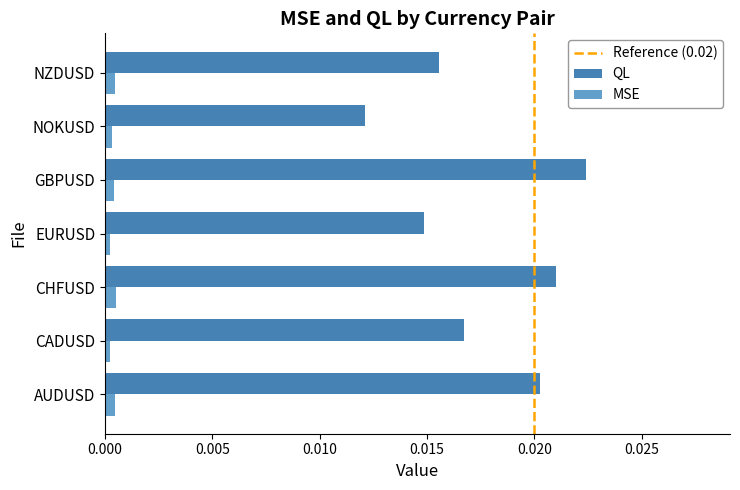

At which label does QL reach its peak?

GBPUSD